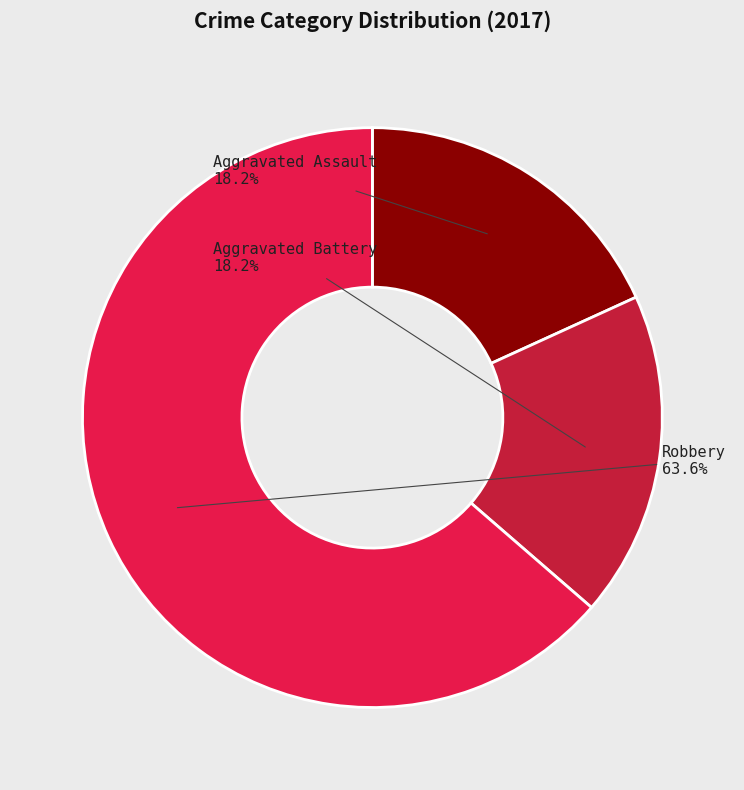

Which has a higher value, Aggravated Assault or Robbery?

Robbery